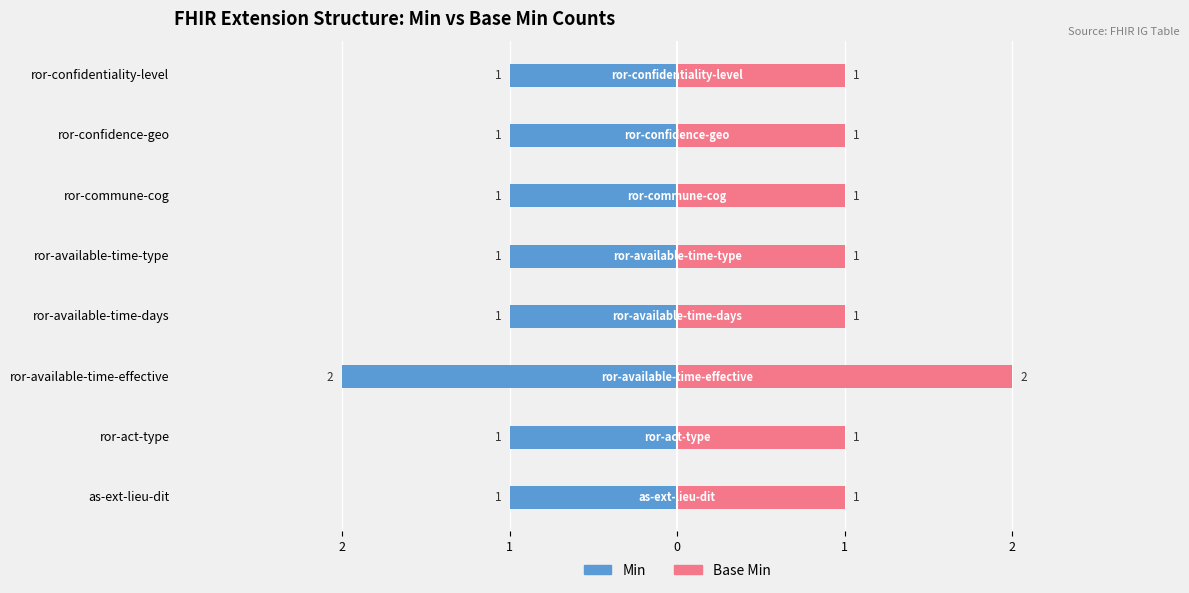

What are all the series names shown in the legend?

Min, Base Min